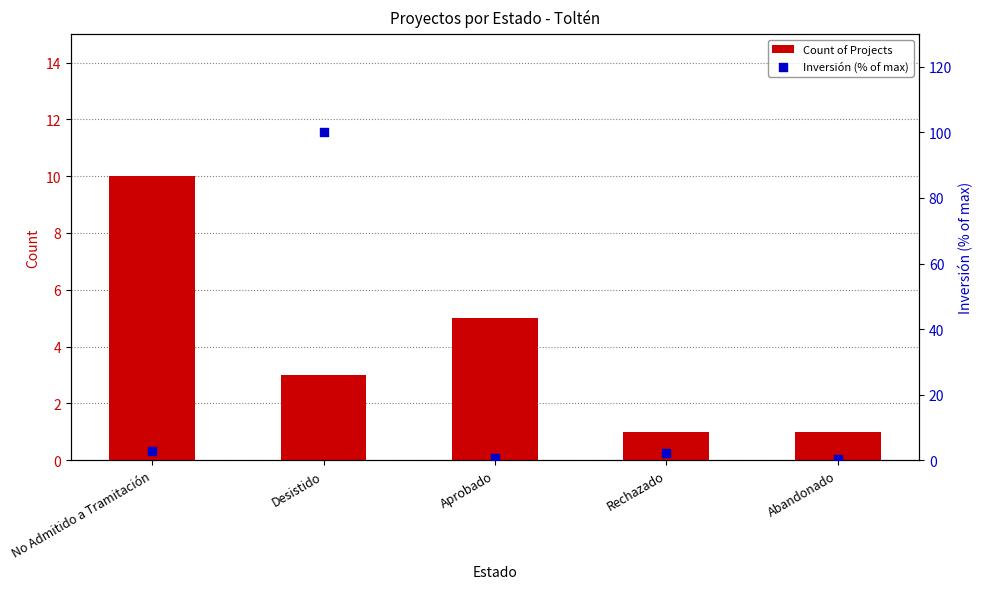

Which series has the largest total across all categories?

Inversión (% of max)